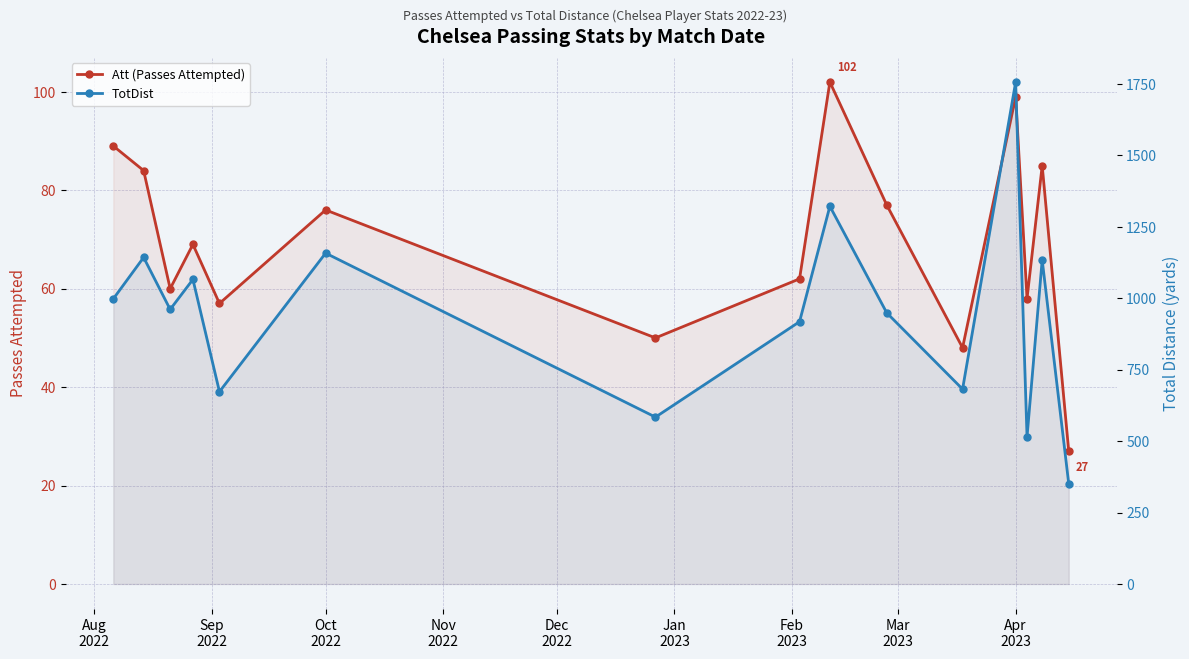

Which series has the largest total across all categories?

TotDist